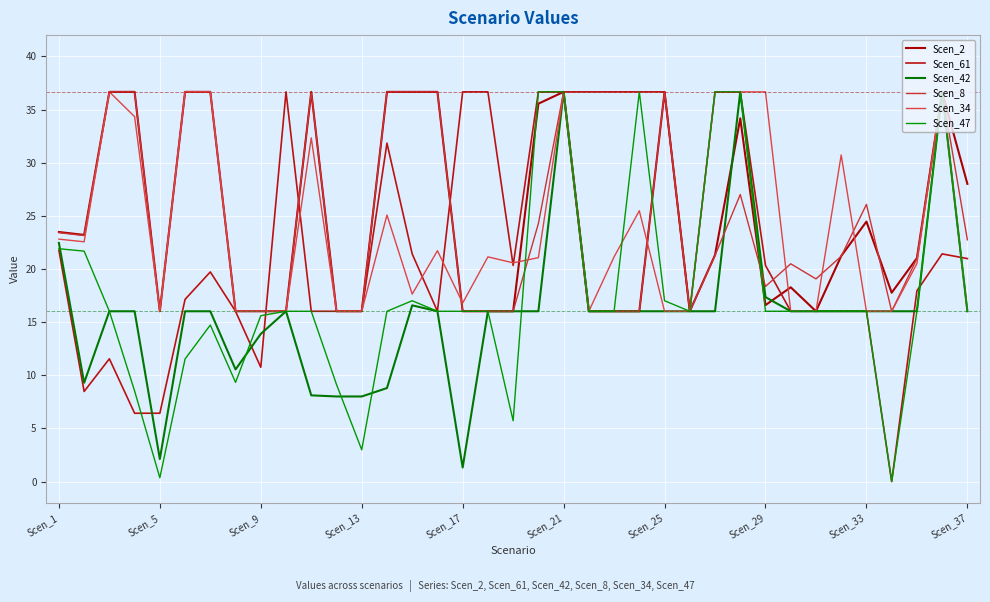

Does the chart display data point markers on the line(s)?

No